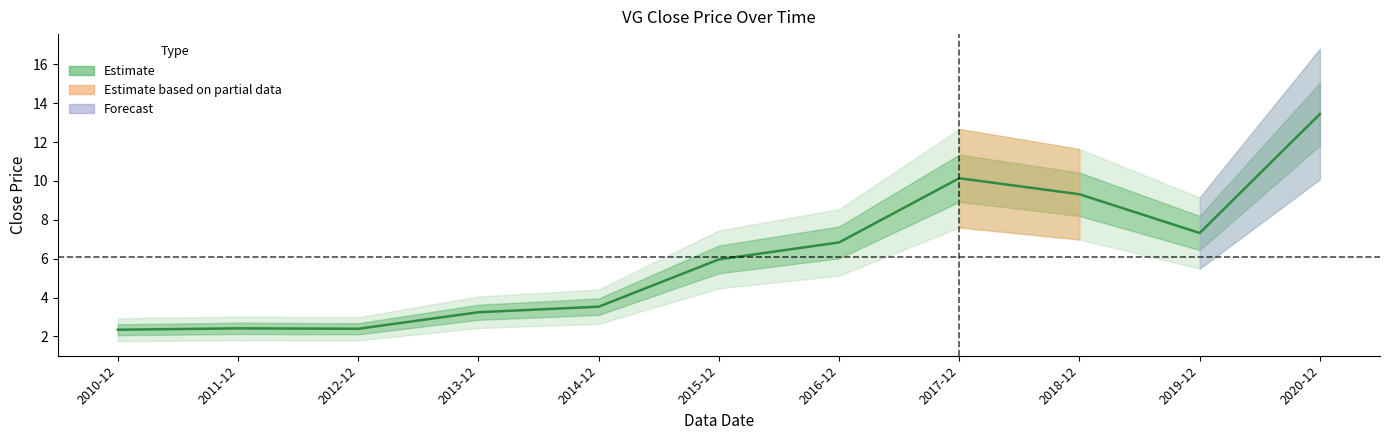

What is the value of the 11th point from the left?

13.4